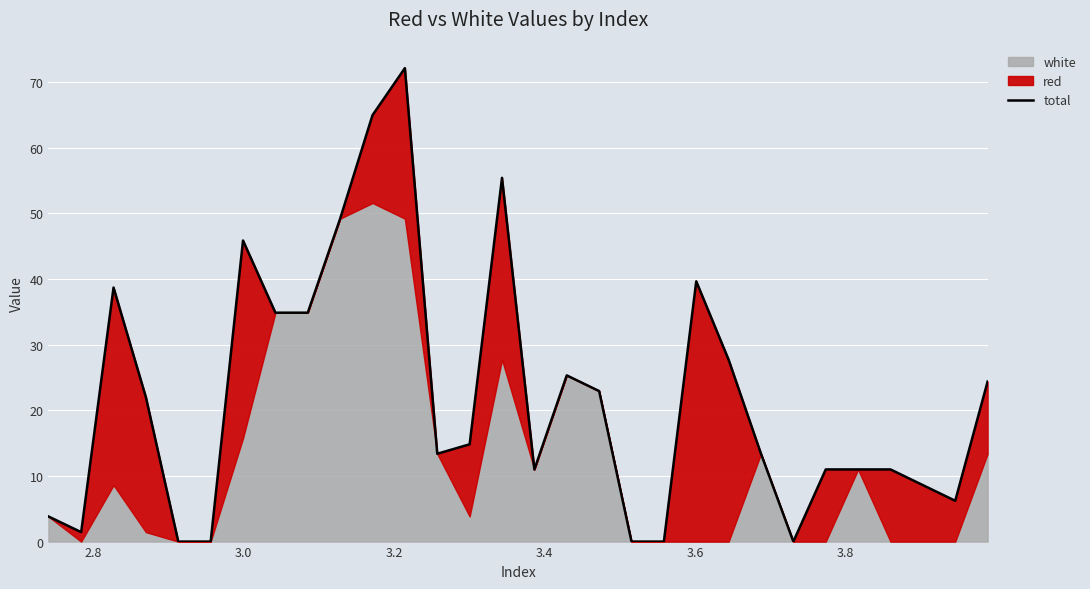

Where does the data first go above 14?

3.0